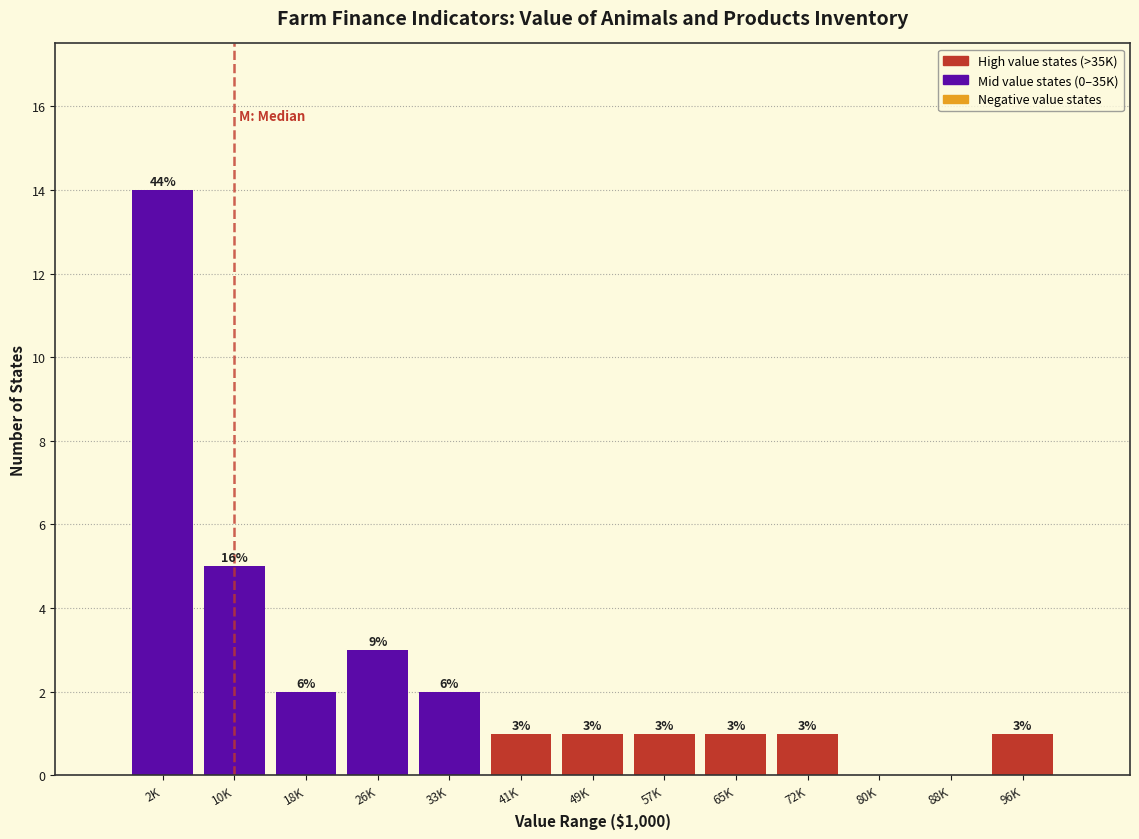

Reading left to right, list all the values displayed in this chart.

2K=14	10K=5	18K=2	26K=3	33K=2	41K=1	49K=1	57K=1	65K=1	72K=1	80K=0	88K=0	96K=1